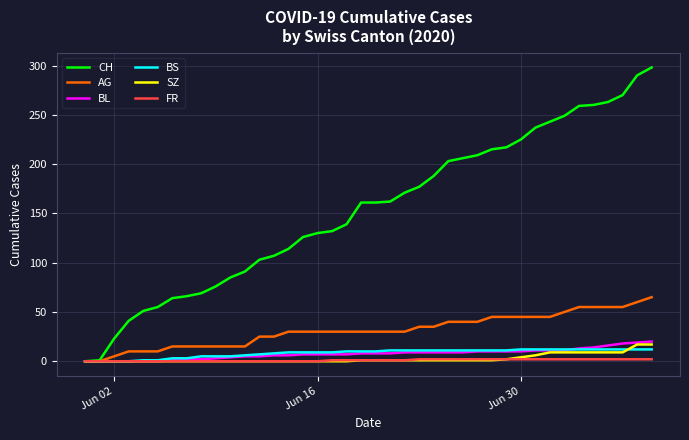

Which series has the largest range (max minus min)?

CH